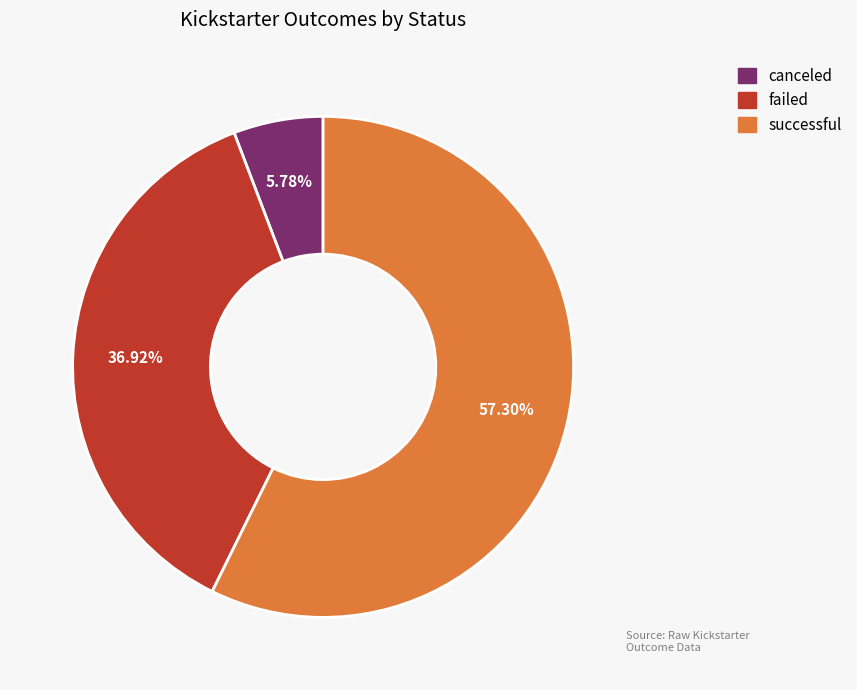

What is the total percentage of successful and failed?

94.2%